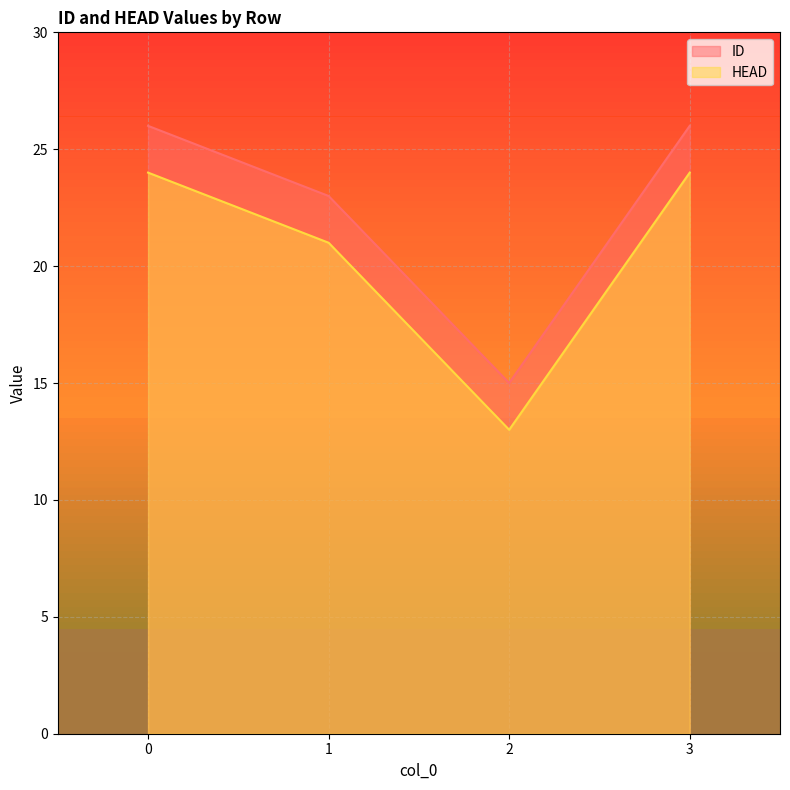

How many lines are shown in the chart?

2